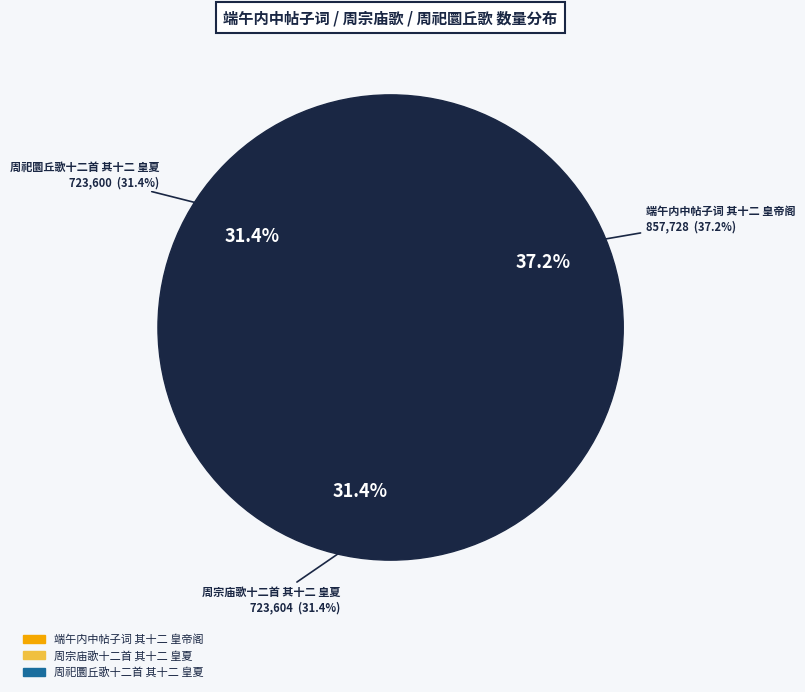

Rank the categories by value from lowest to highest.

周祀圜丘歌十二首 其十二 皇夏, 周宗庙歌十二首 其十二 皇夏, 端午内中帖子词 其十二 皇帝阁